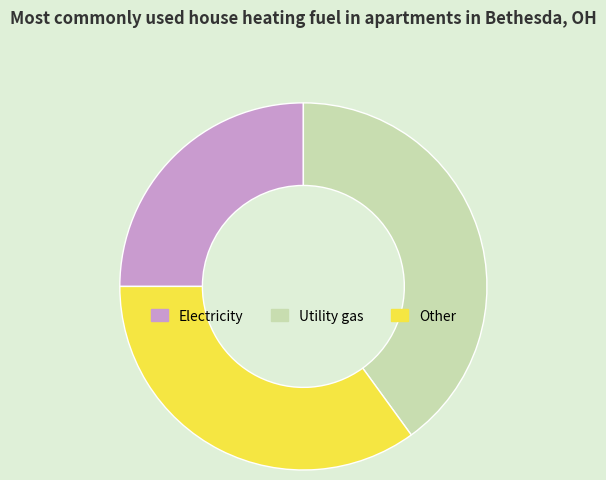

Rank the categories by value from highest to lowest.

Utility gas, Other, Electricity